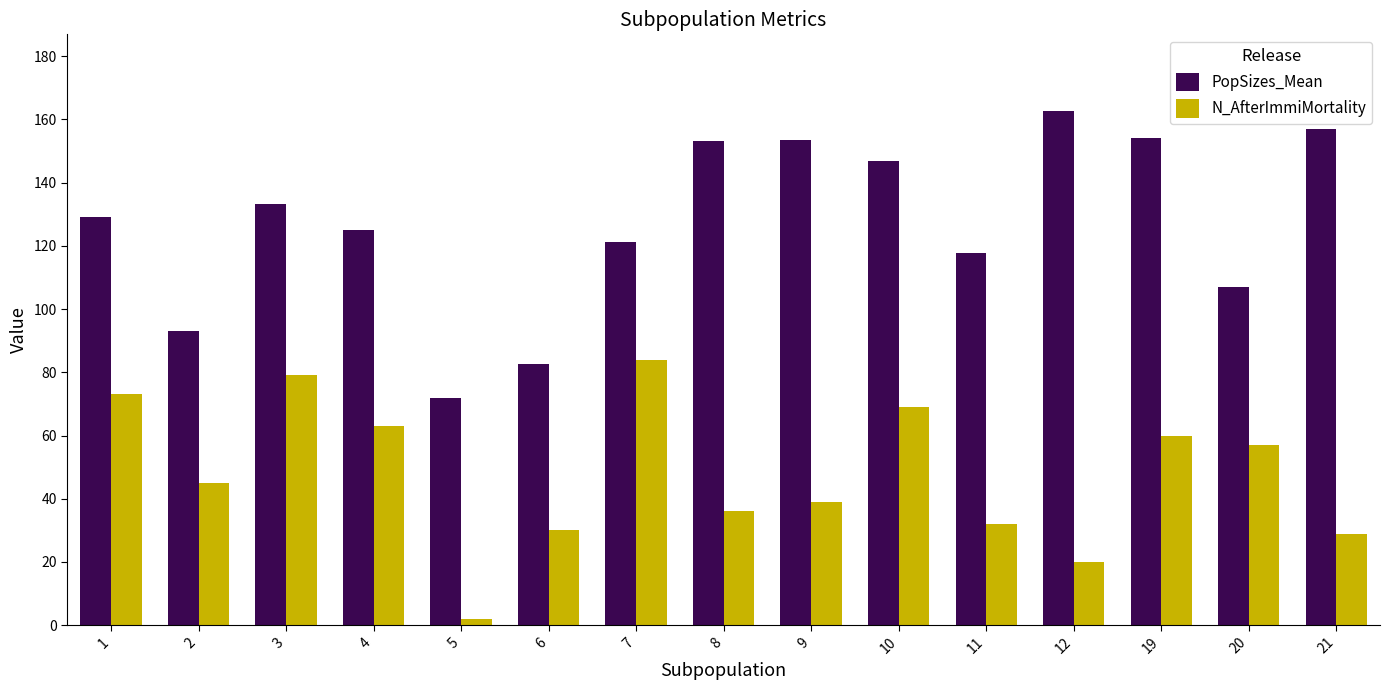

What are all the series names shown in the legend?

PopSizes_Mean, N_AfterImmiMortality